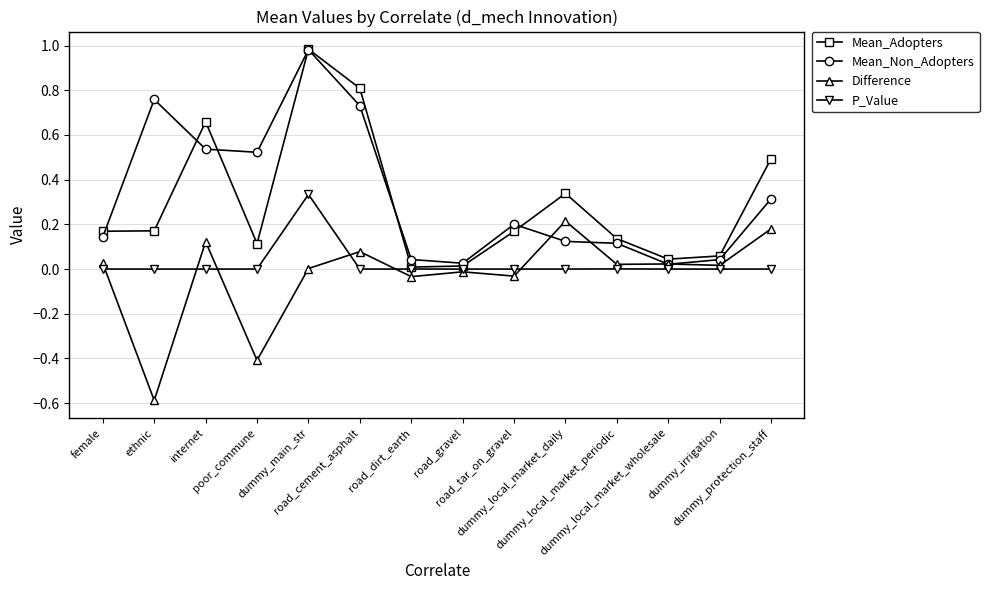

How many interior local peaks does the Mean_Adopters series have?

3